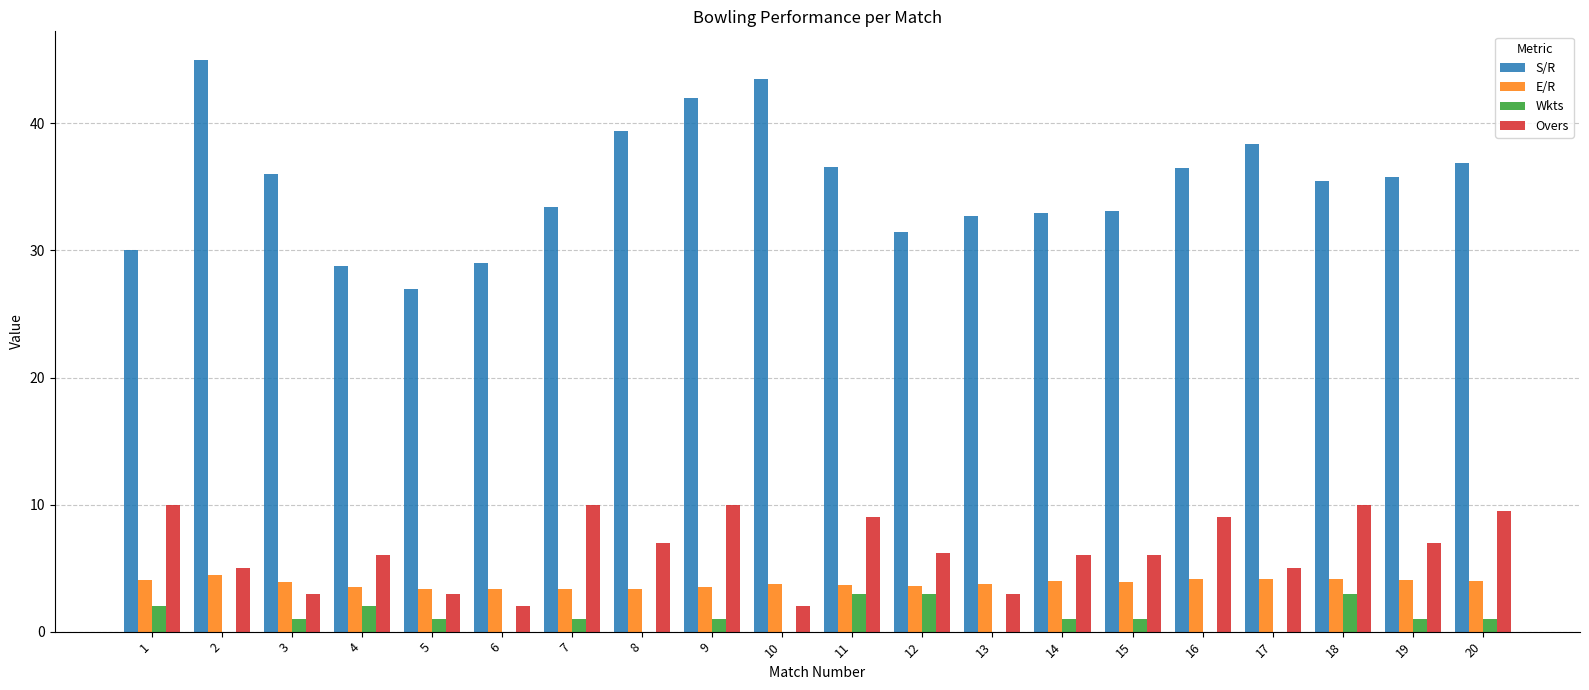

What is the average value of the E/R series?

3.8